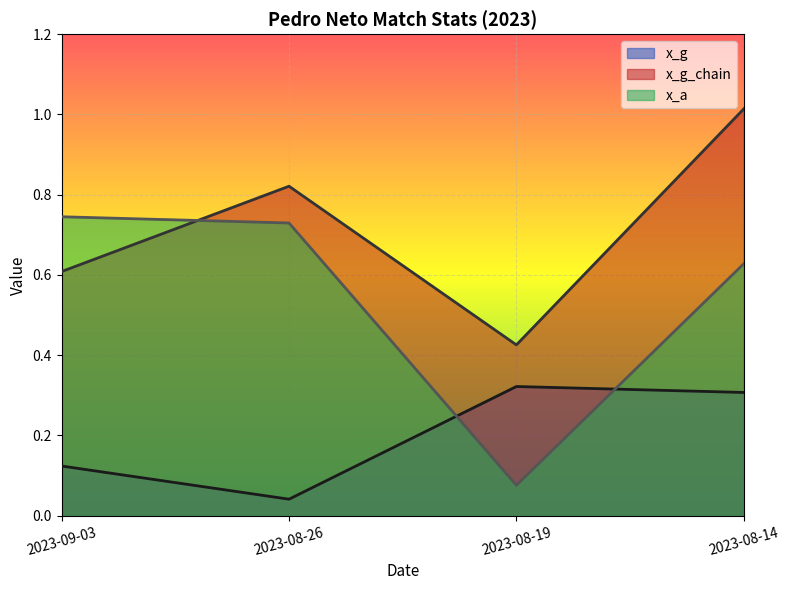

What is the total value across all series at 2023-09-03?

1.5